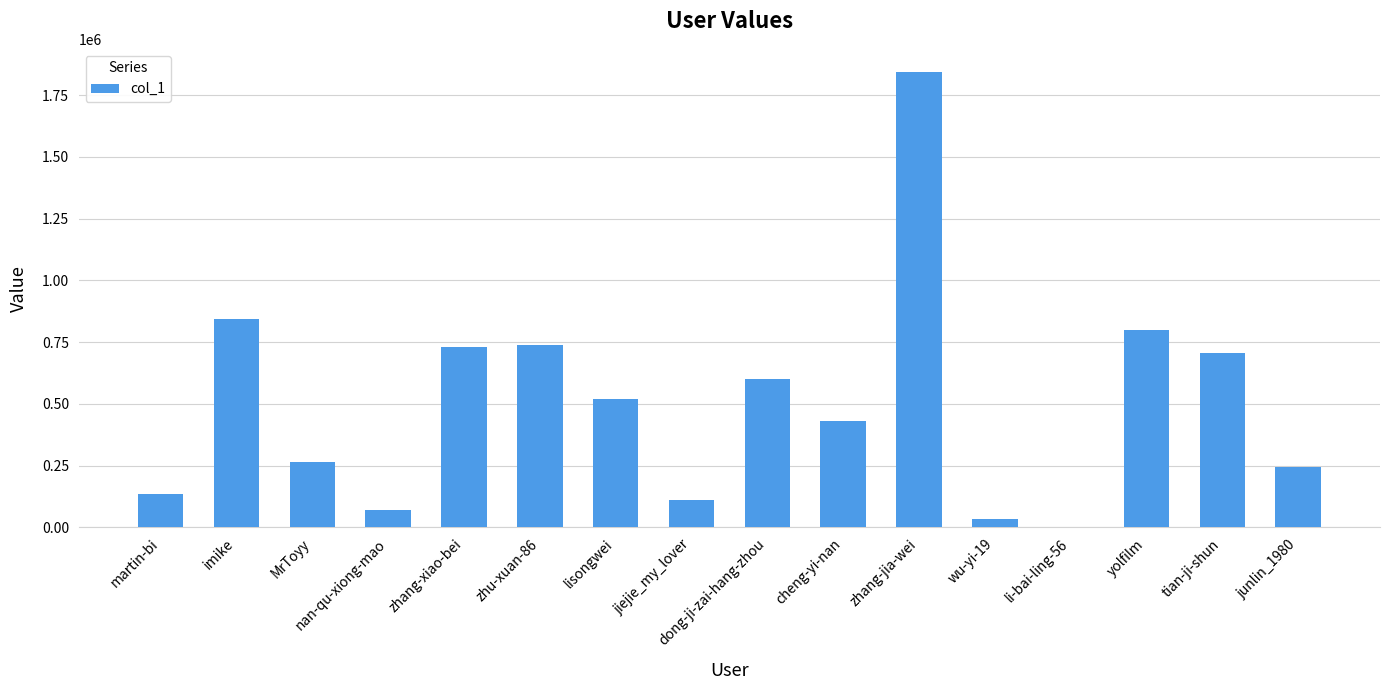

How many series are shown in this chart?

1